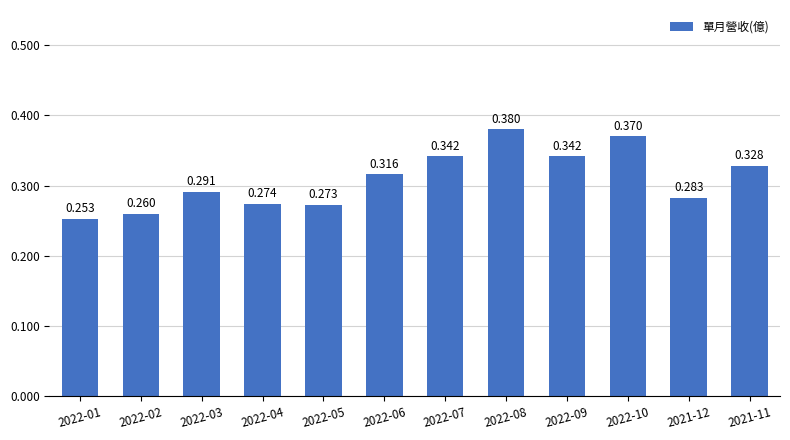

What is the label of the 1st bar from the left?

2022-01